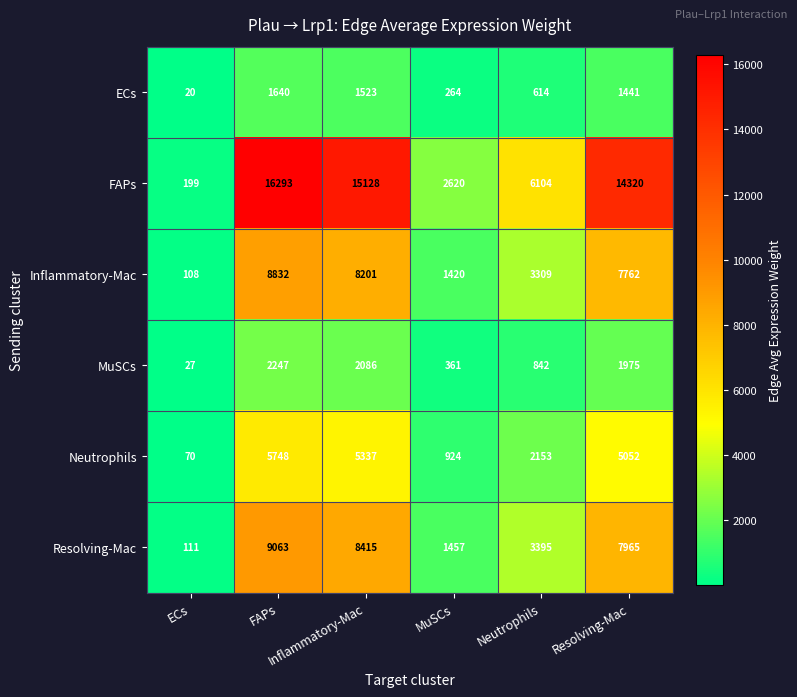

At how many categories does at least one series exceed 11100?

3